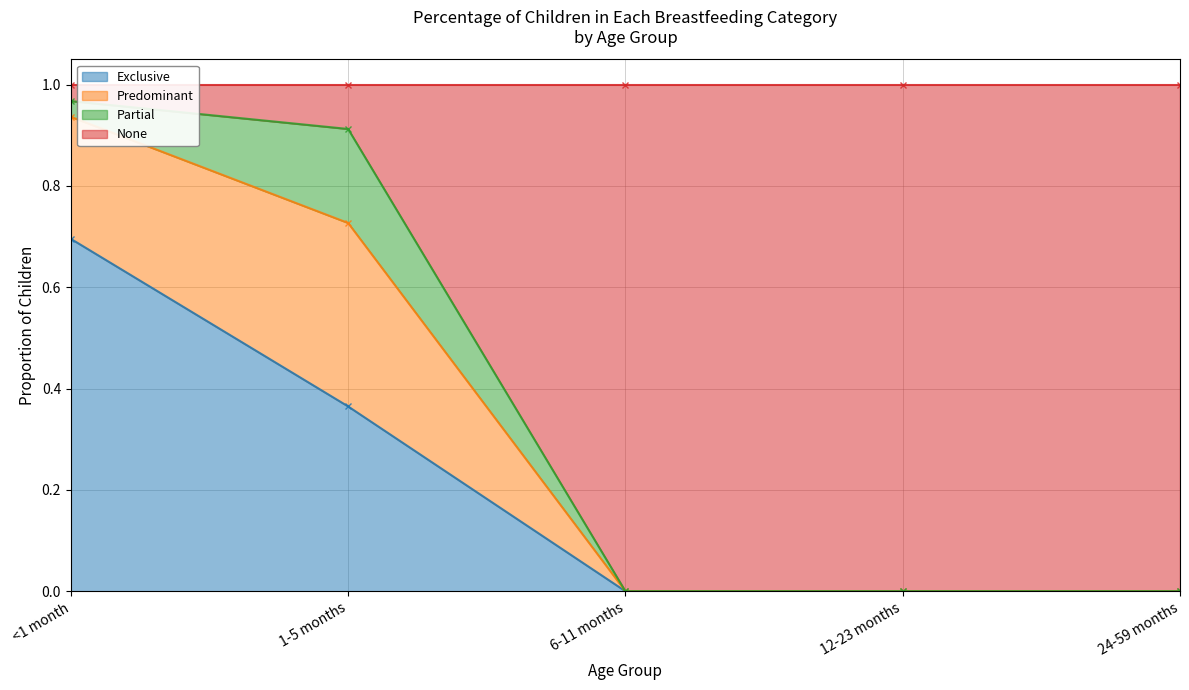

What is the sum of the Exclusive values at 1-5 months and 12-23 months?

0.4